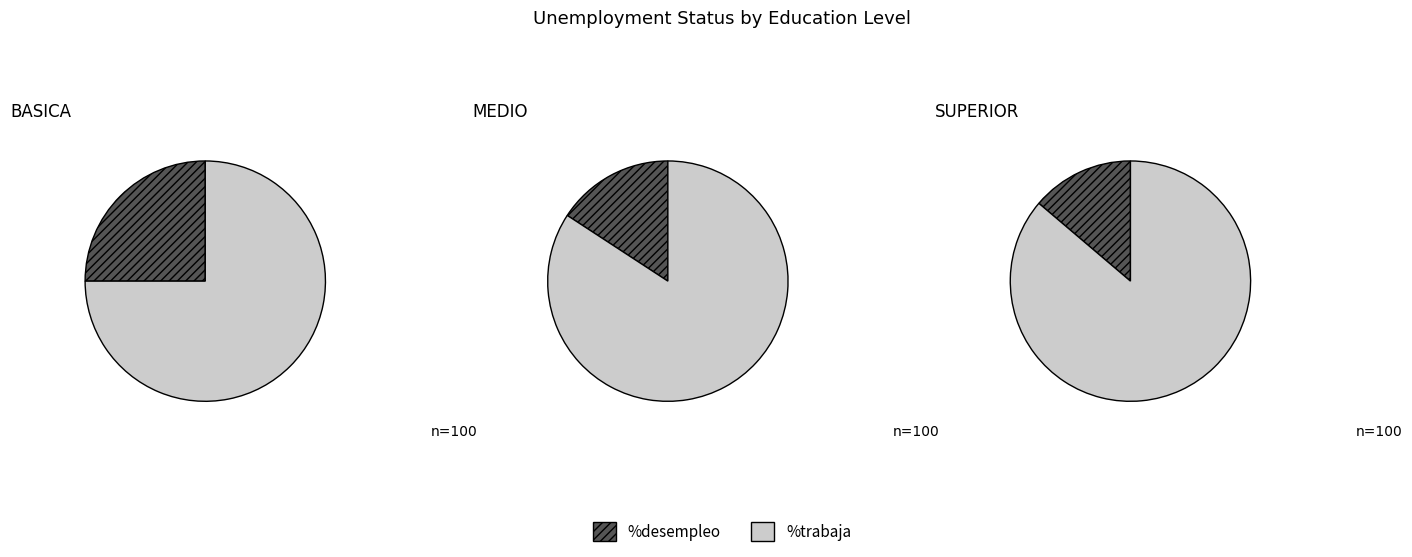

True or false: SUPERIOR accounts for 12% of the total.

False